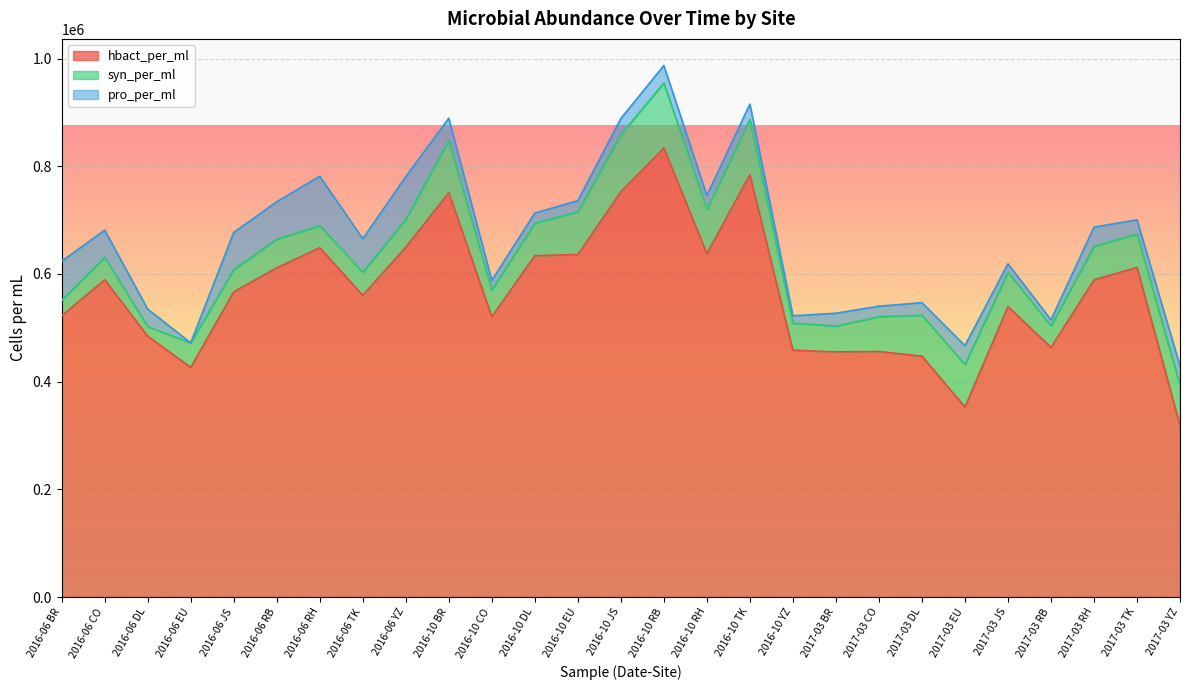

At which label is hbact_per_ml closest to 576151?

2016-06 JS